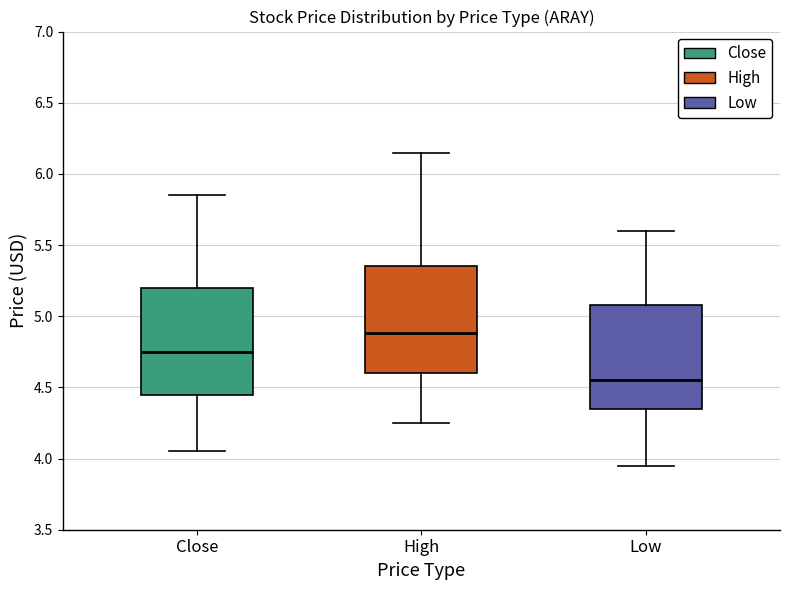

Where does the upper whisker of the box for High end on the y-axis? The values are not printed on the chart, so give them approximately, as read against the axis.

6.15